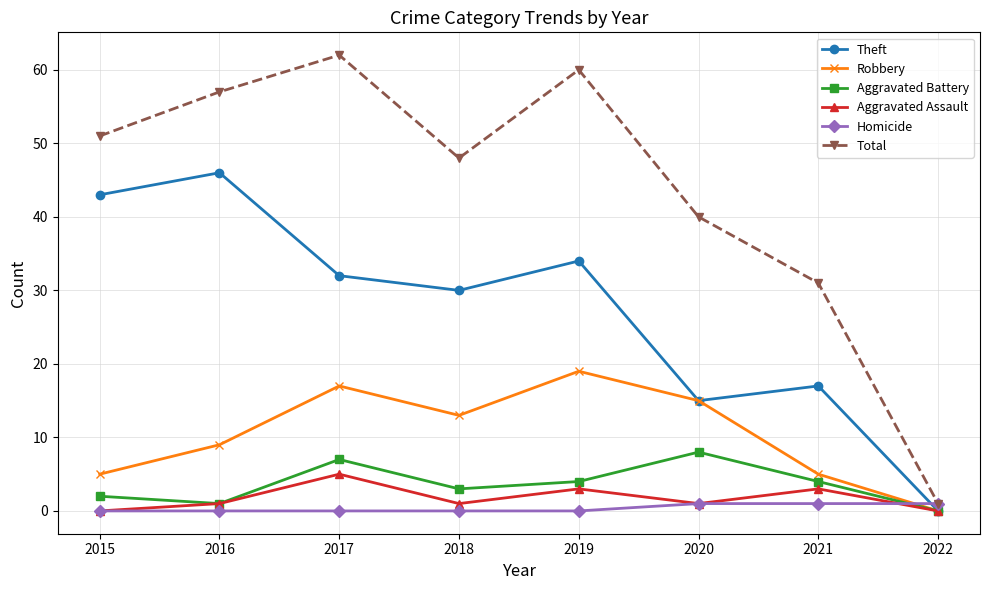

What is the value of the Theft point at the 2nd from the left?

46